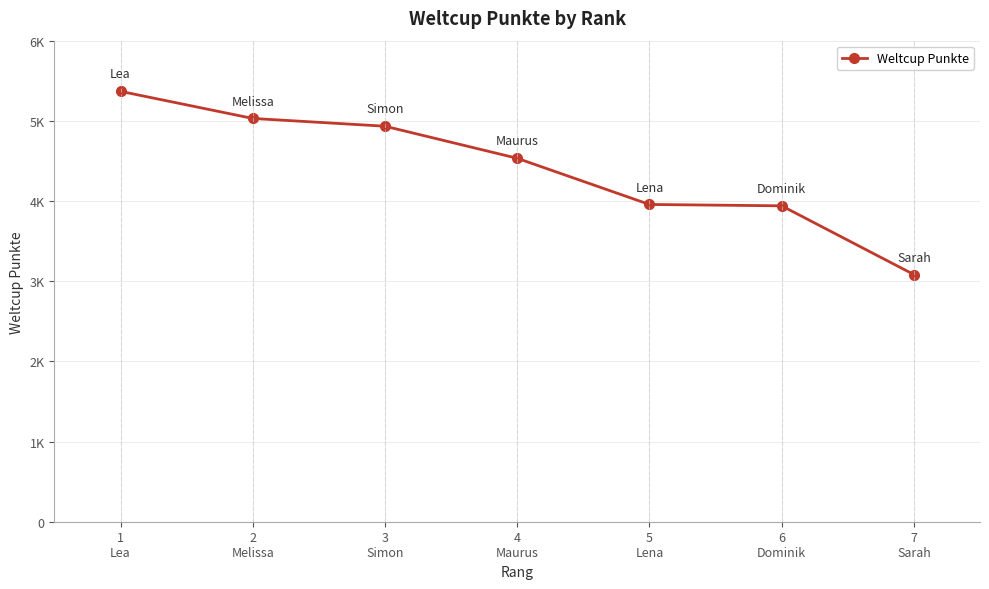

What position from the right is 5
Lena?

3